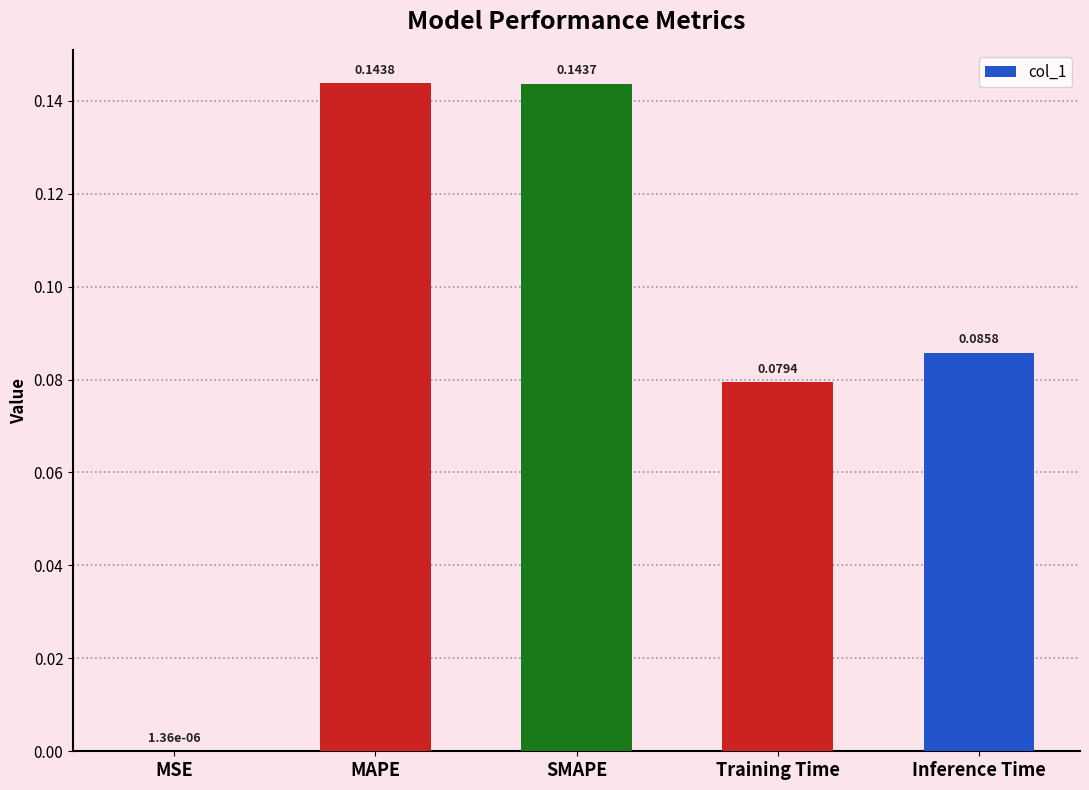

What is the change in value from MSE to Inference Time?

+0.1